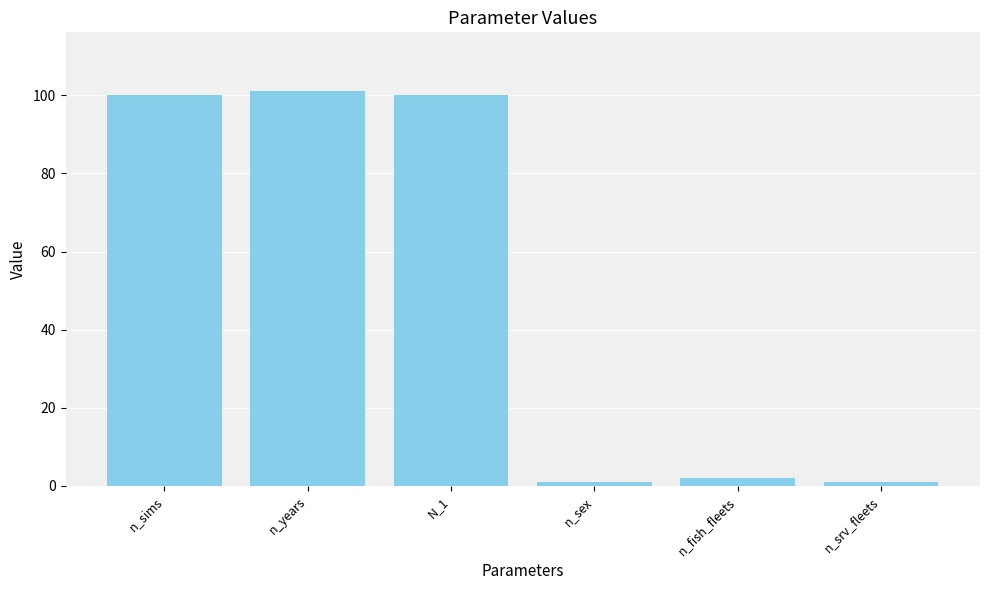

Reading left to right, extract all data points from this chart.

100	101	100	1	2	1